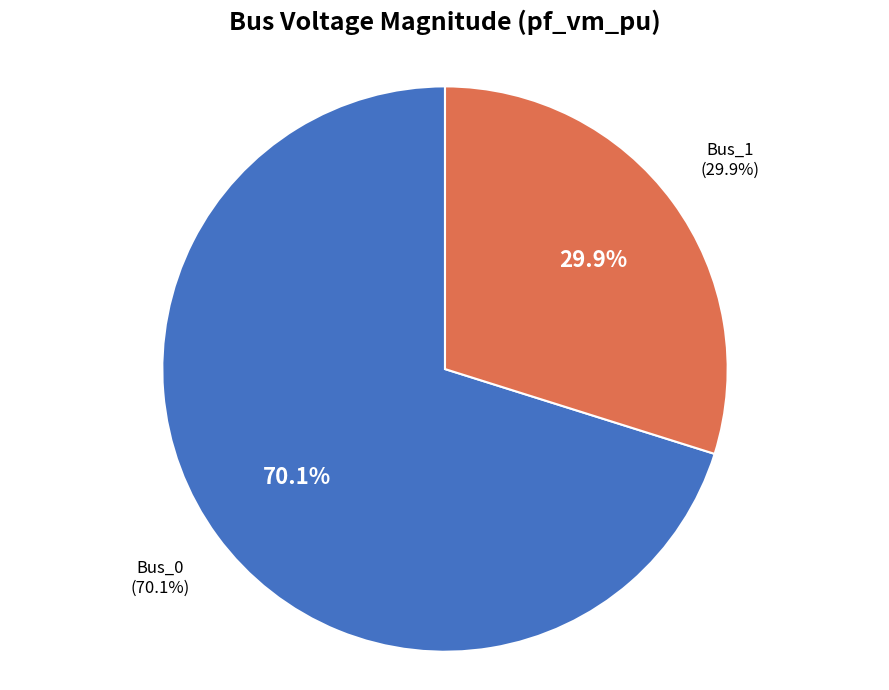

To the nearest percent, what is the combined percentage of Bus_0 and Bus_1?

100%